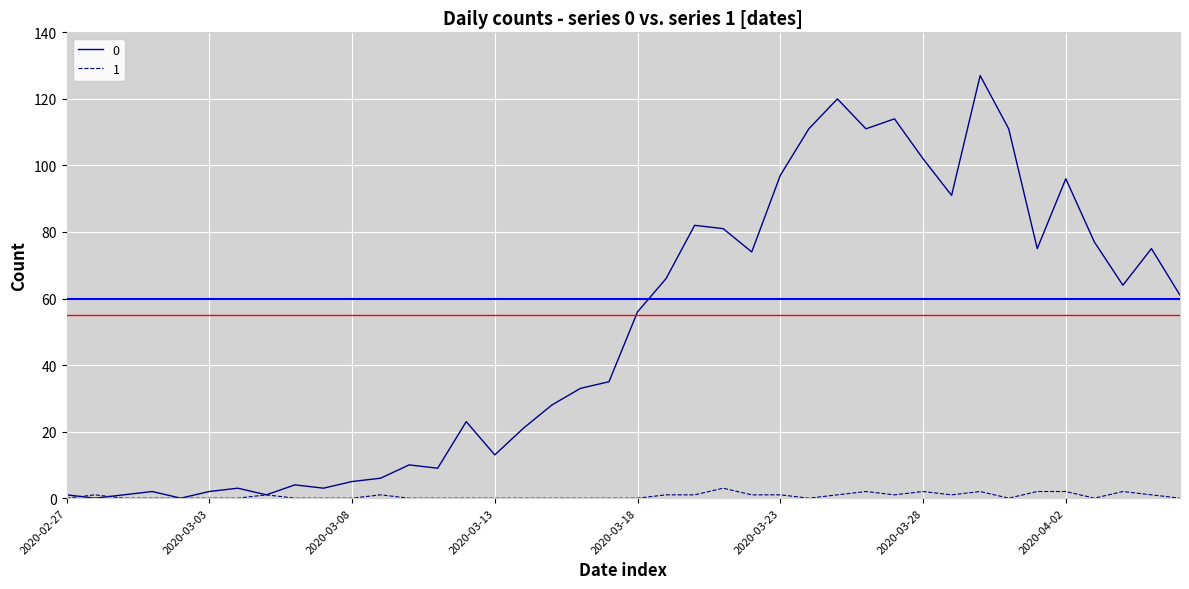

Reading left to right, list all the values displayed in this chart.

0: 1	0	1	2	0	2	3	1	4	3	5	6	10	9	23	13	21	28	33	35	56	66	82	81	74	97	111	120	111	114	102	91	127	111	75	96	77	64	75	61
1: 0	1	0	0	0	0	0	1	0	0	0	1	0	0	0	0	0	0	0	0	0	1	1	3	1	1	0	1	2	1	2	1	2	0	2	2	0	2	1	0